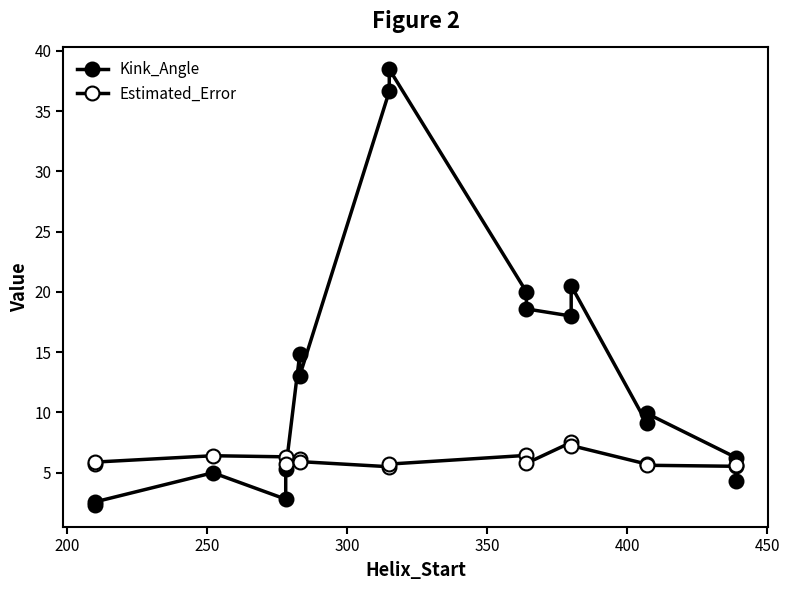

How many distinct data groups are displayed?

2